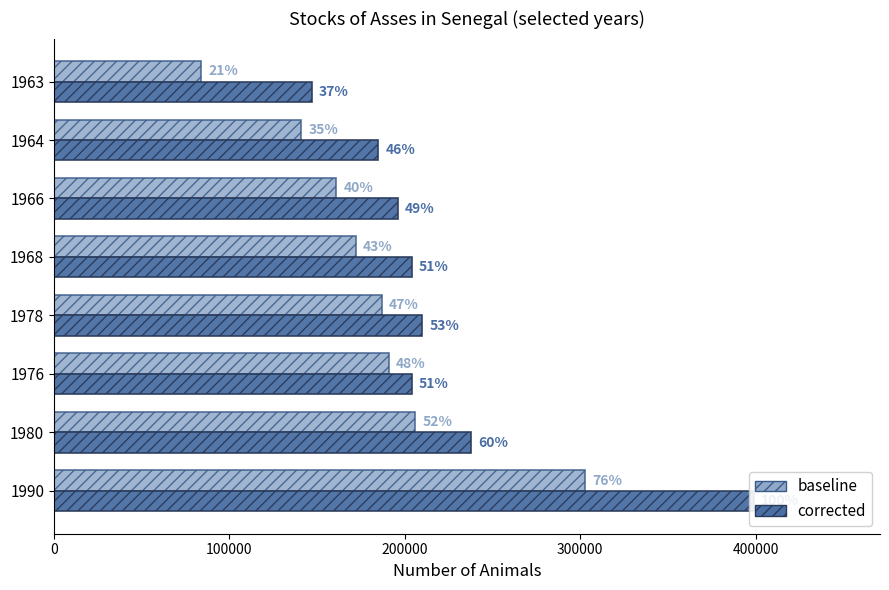

How many data points in corrected are less than 204000?

3